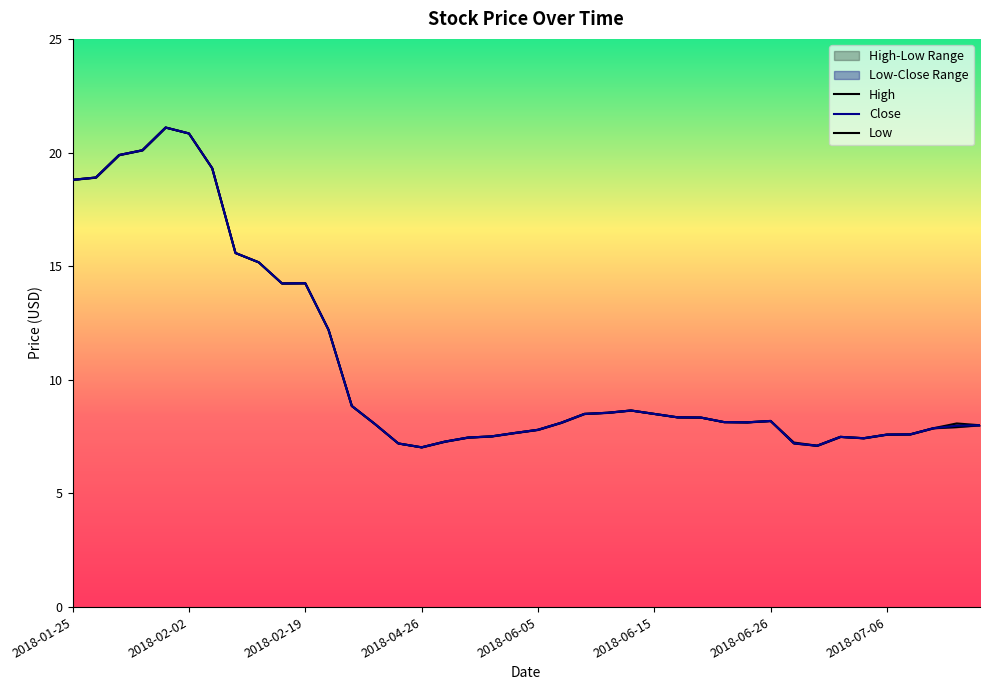

What is the sum of the High values at 2018-06-05 and 2018-02-26?

20.0